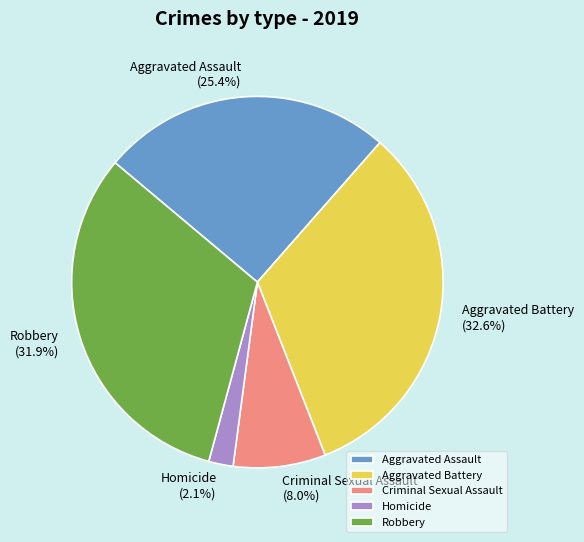

The Robbery slice represents 41% of the pie. True or false?

False